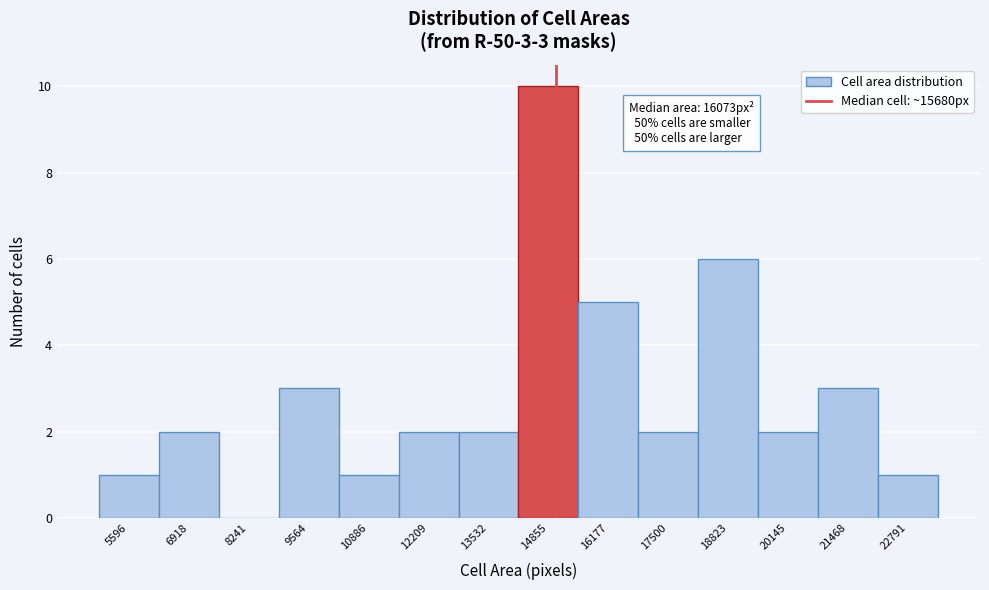

Reading right to left, what are all the values shown in this chart?

22791=1	21468=3	20145=2	18823=6	17500=2	16177=5	14855=10	13532=2	12209=2	10886=1	9564=3	8241=0	6918=2	5596=1